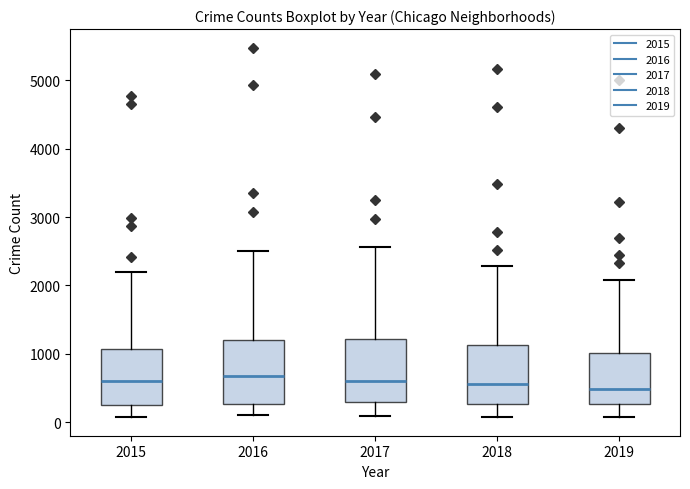

Reading left to right, read every box against the y-axis: the position of its median line, the range the box covers, and the ends of its whiskers. The values are not printed on the chart, so give them approximately, as read against the axis.

2015: median 600, box 300 to 1100, whiskers 100 to 2200
2016: median 700, box 300 to 1200, whiskers 100 to 2500
2017: median 600, box 300 to 1200, whiskers 100 to 2600
2018: median 600, box 300 to 1100, whiskers 100 to 2300
2019: median 500, box 300 to 1000, whiskers 100 to 2100